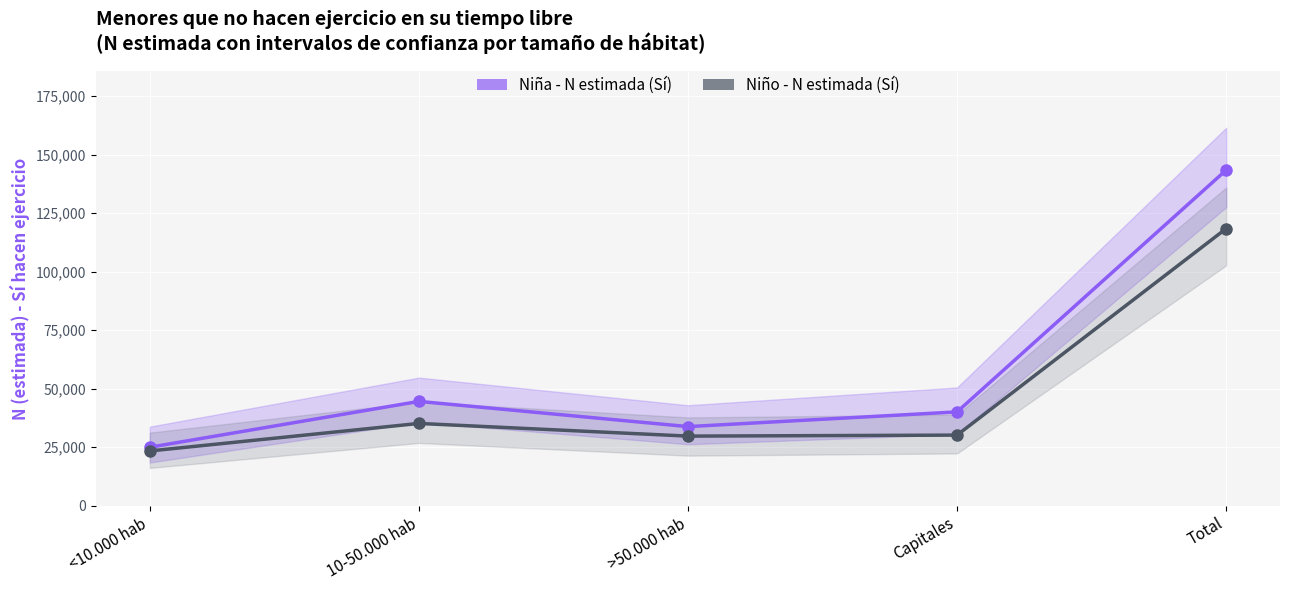

How many interior local valleys does the Niño - N estimada (Sí) series have?

1